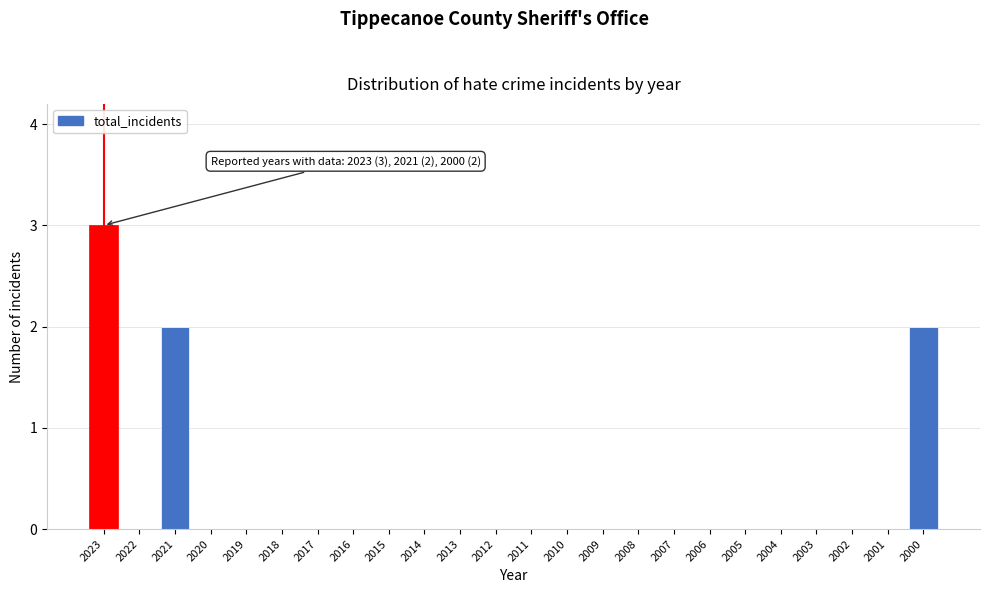

Reading right to left, list all the values displayed in this chart.

2000=2	2001=0	2002=0	2003=0	2004=0	2005=0	2006=0	2007=0	2008=0	2009=0	2010=0	2011=0	2012=0	2013=0	2014=0	2015=0	2016=0	2017=0	2018=0	2019=0	2020=0	2021=2	2022=0	2023=3